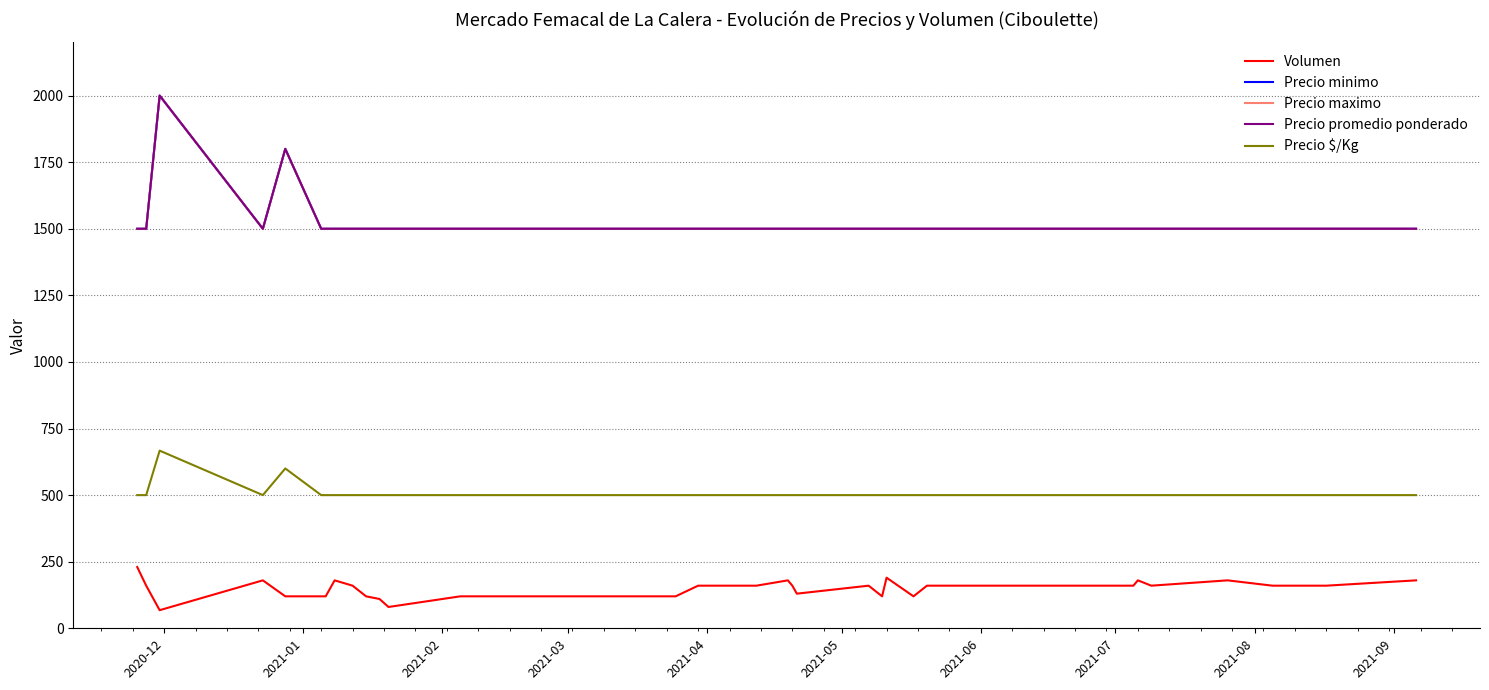

Does the chart have visible grid lines?

Yes